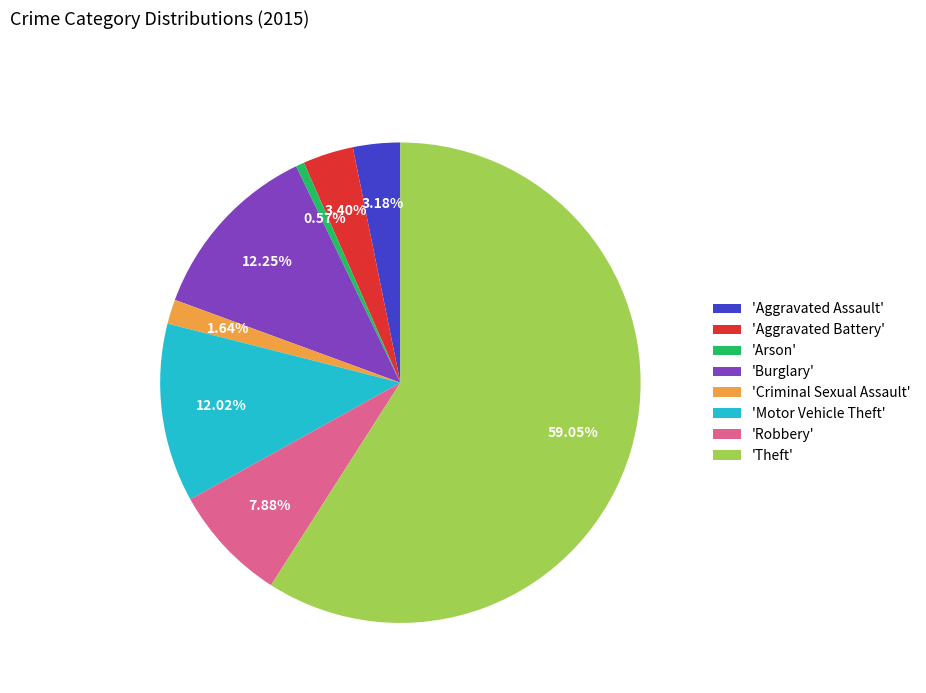

Which category has the smallest portion of the pie?

'Arson'